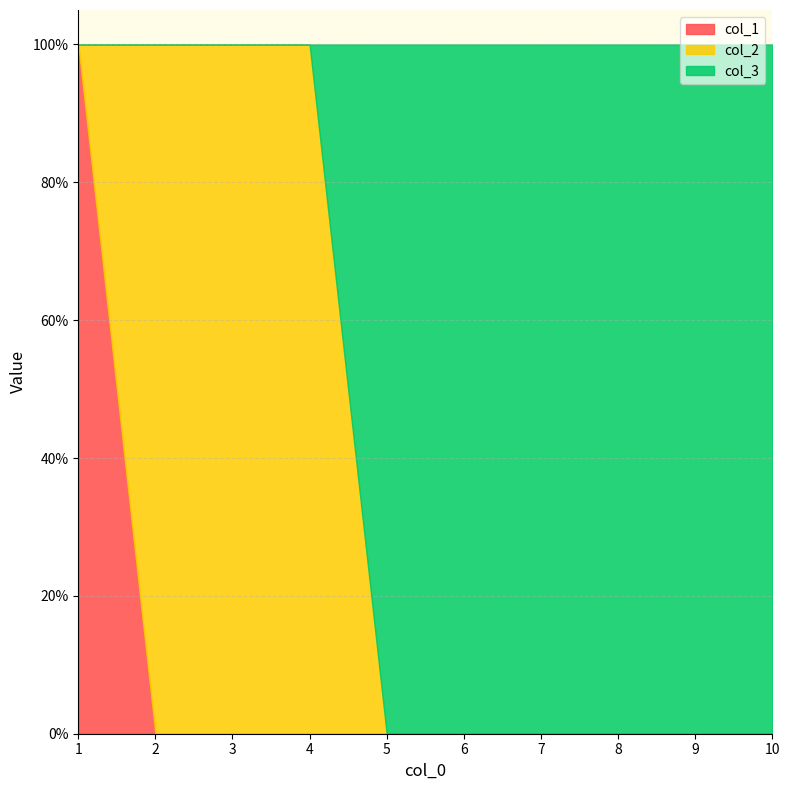

Count the col_1 values in the range 0 to 1.

10